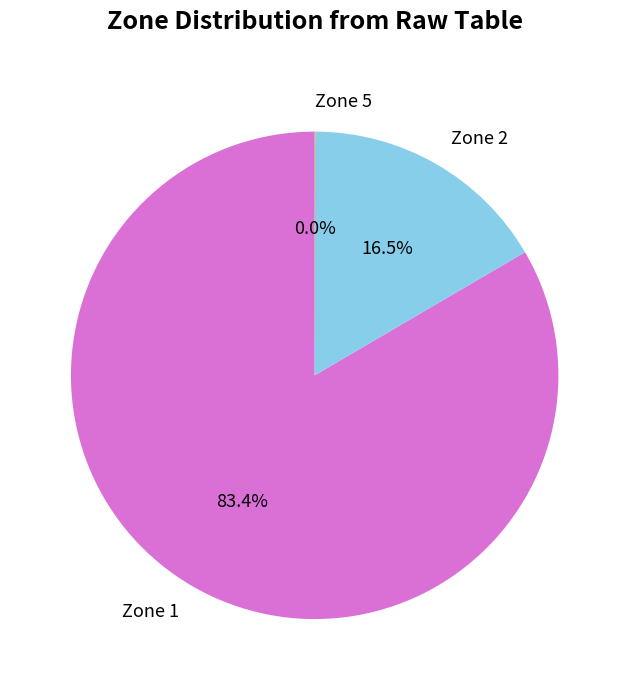

Which slice is the largest?

Zone 1